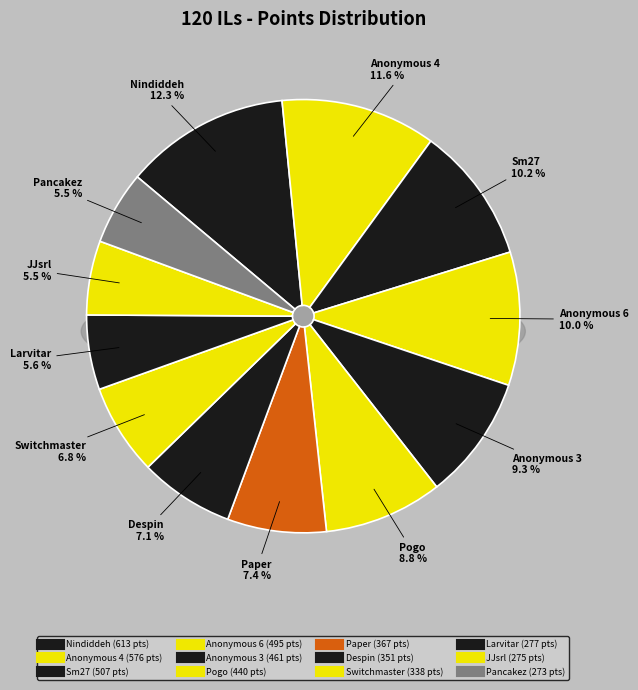

How many slices are in this pie chart?

12